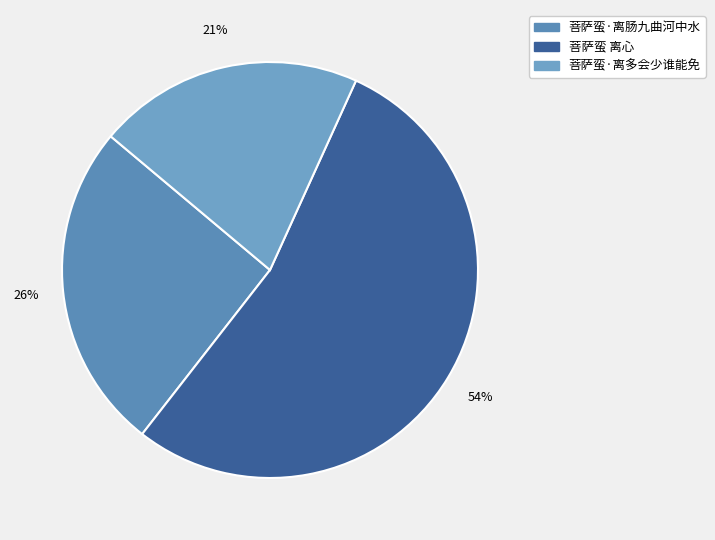

To the nearest percent, what is the difference between the largest and smallest slice percentages?

33%